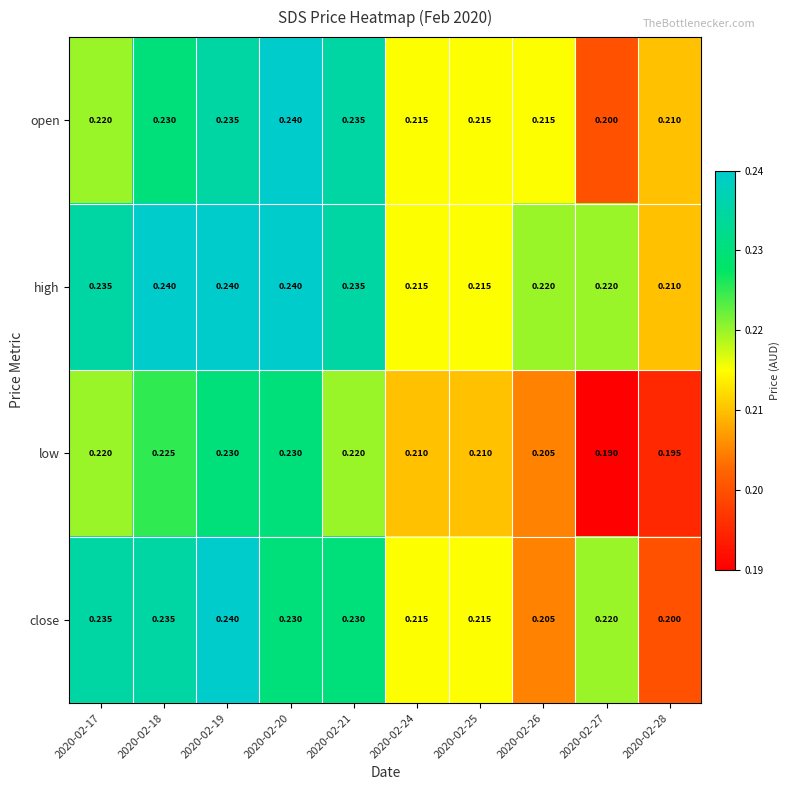

Between 2020-02-17 and 2020-02-21, which series saw the biggest shift?

open